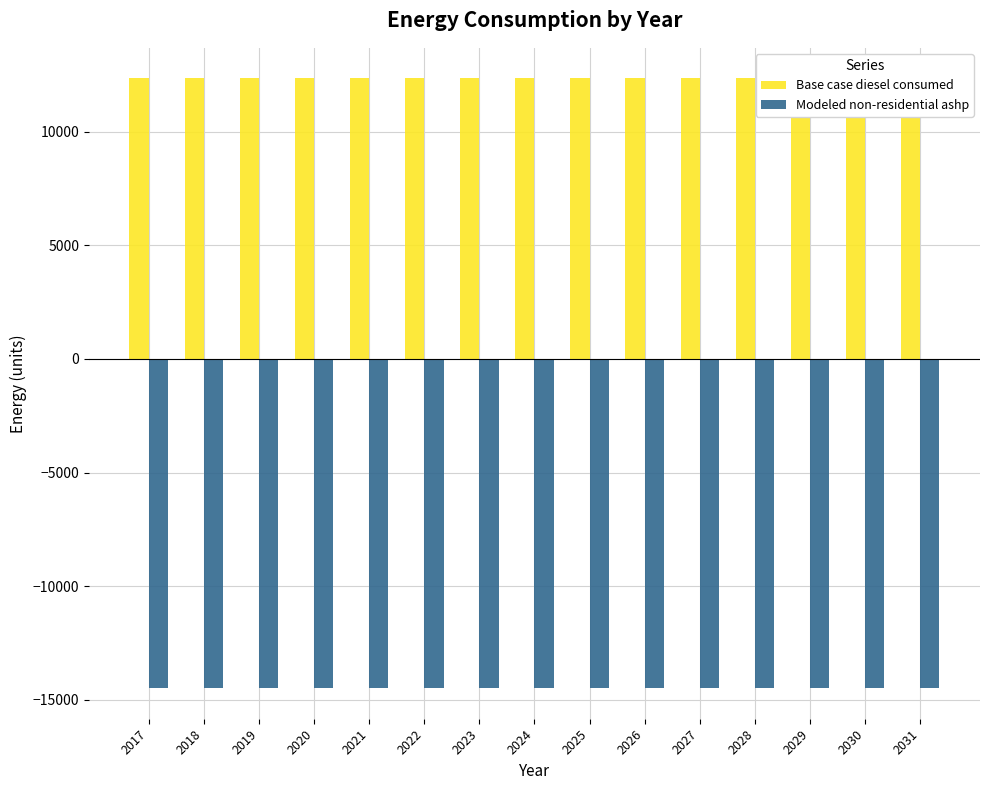

At which category does the chart reach its peak across all series?

2017